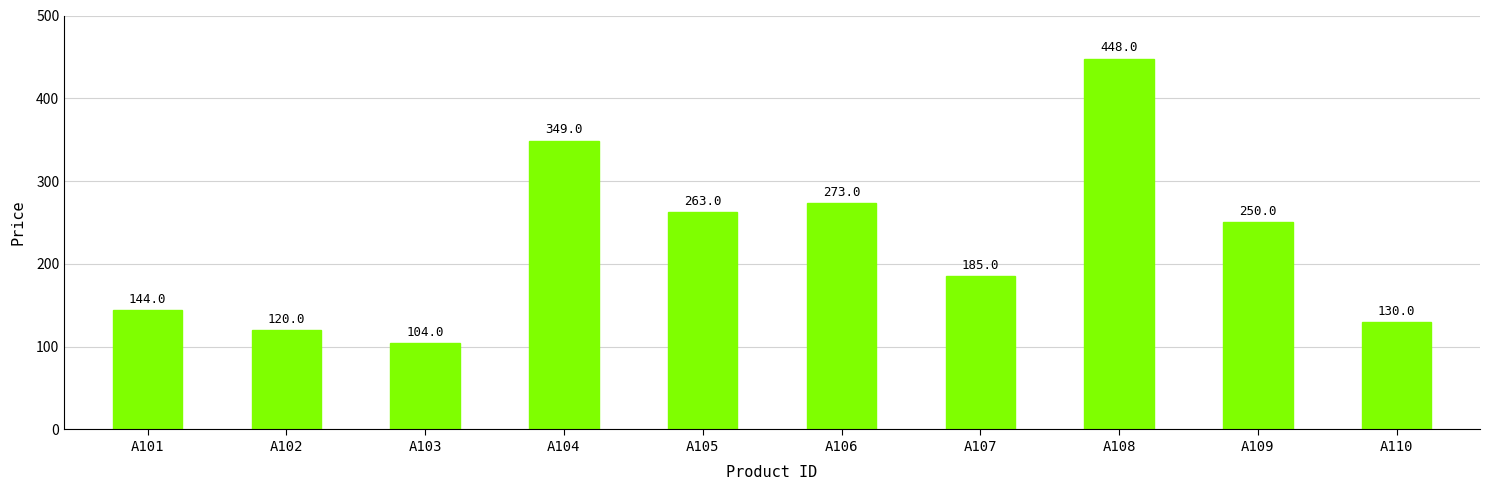

Which has a higher value, A105 or A109?

A105